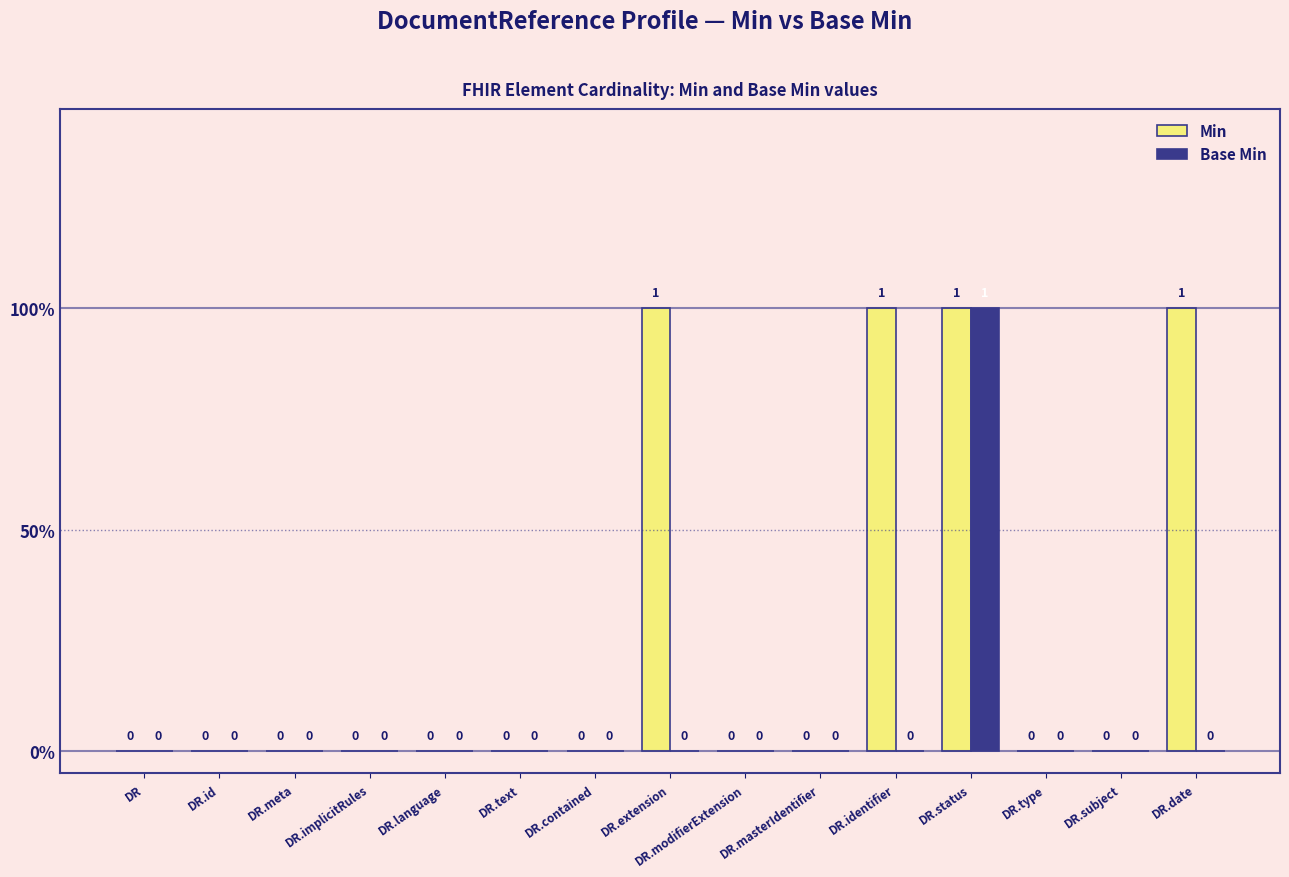

Which series has the widest spread of values?

Min